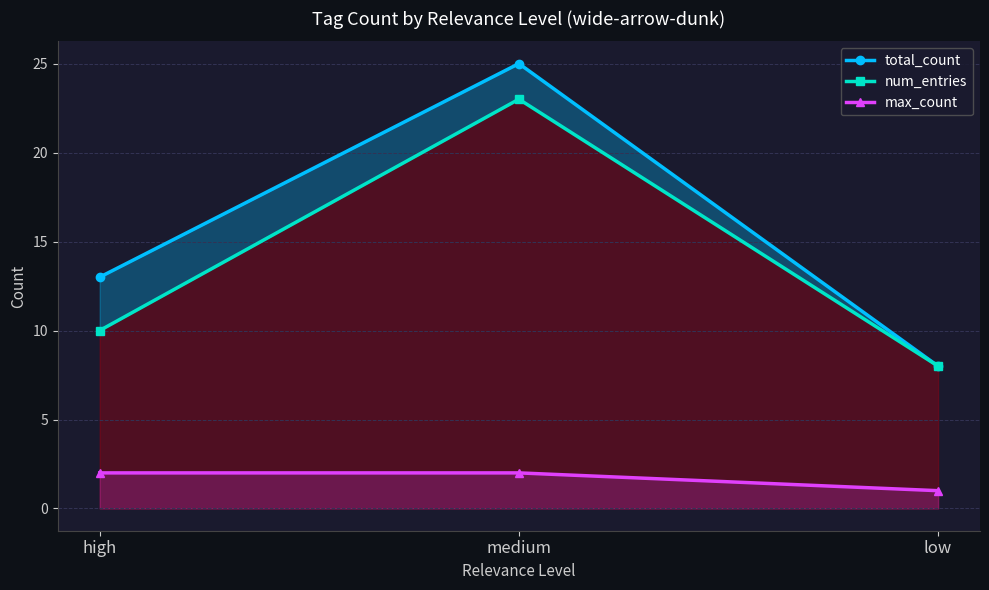

How many distinct data groups are displayed?

3